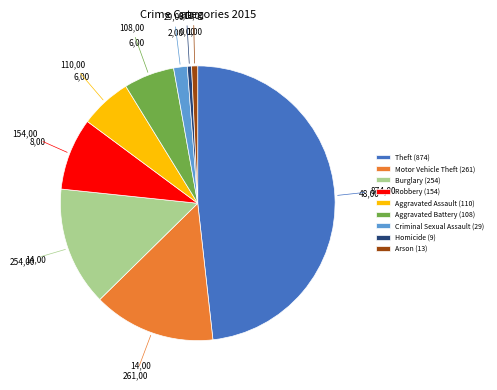

True or false: Burglary accounts for 27% of the total.

False